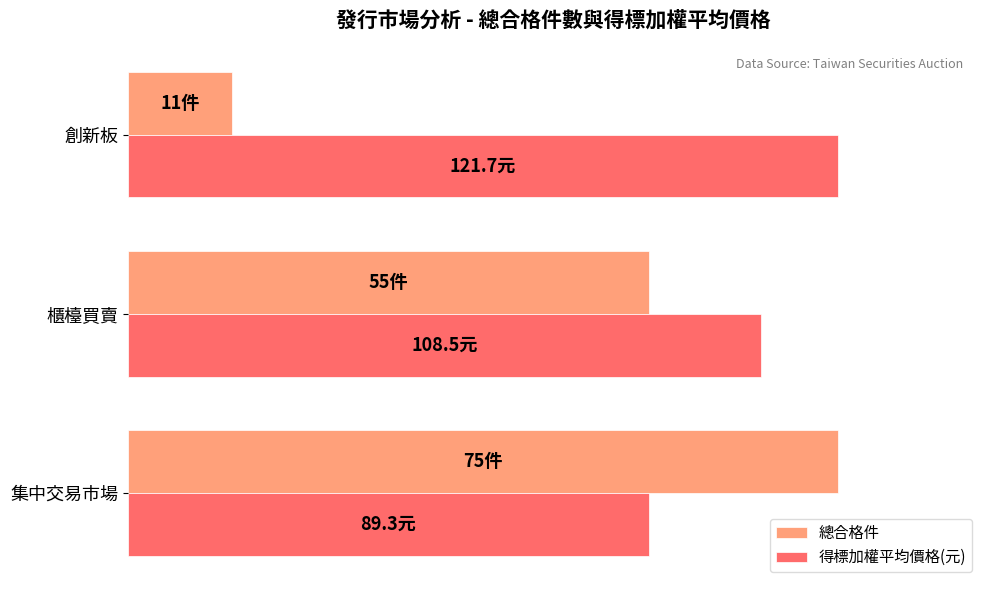

At how many categories does at least one series exceed 40?

3